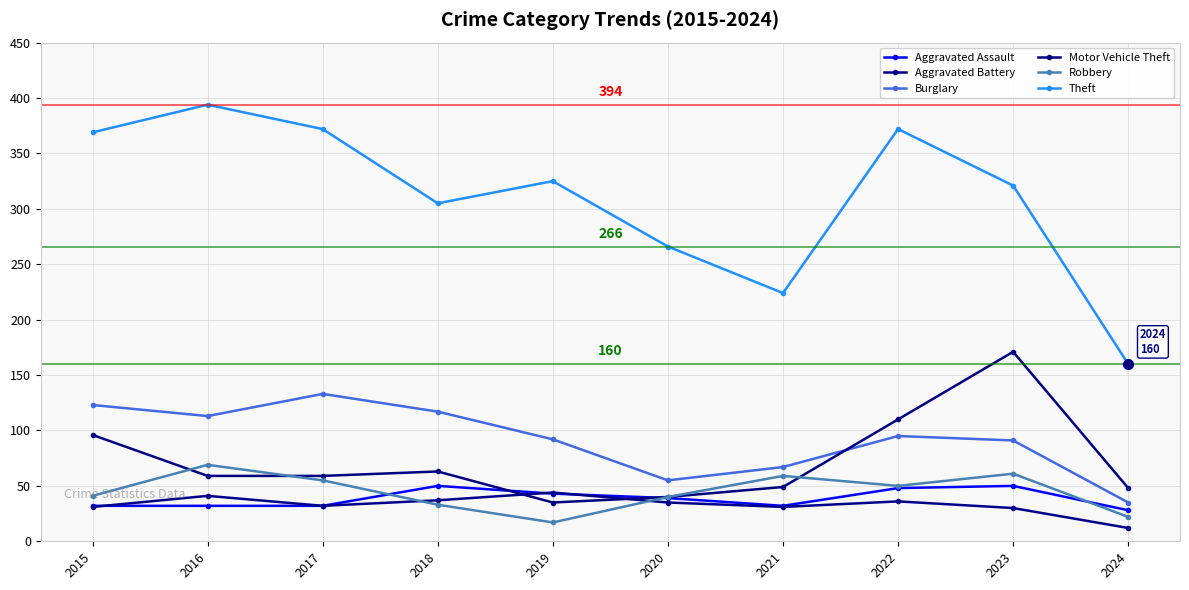

What is the maximum value shown in the chart?

394